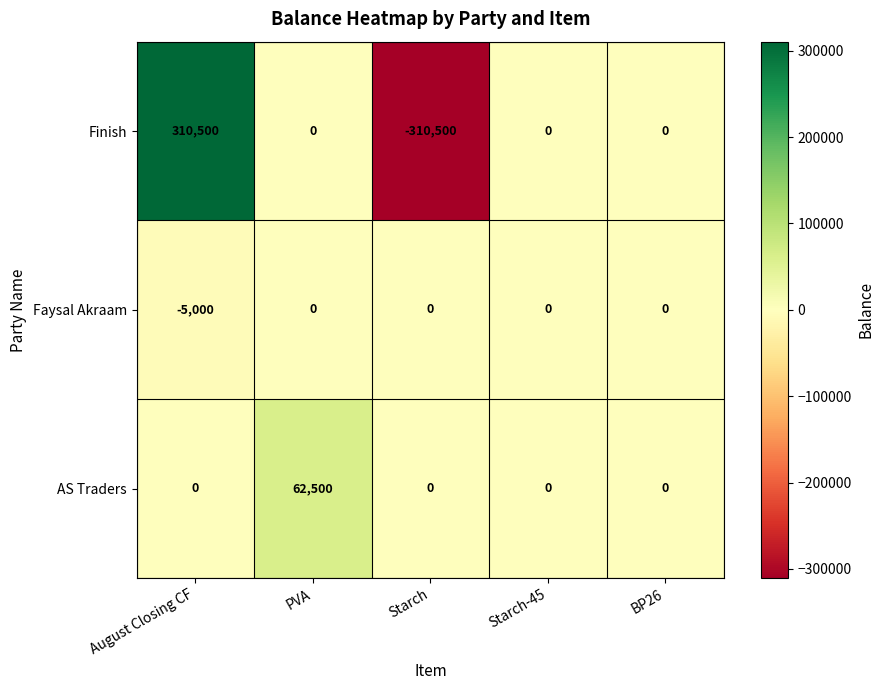

Reading left to right, extract all data points from this chart.

Finish: August Closing CF=310500	PVA=0	Starch=-310500	Starch-45=0	BP26=0
Faysal Akraam: August Closing CF=-5000	PVA=0	Starch=0	Starch-45=0	BP26=0
AS Traders: August Closing CF=0	PVA=62500	Starch=0	Starch-45=0	BP26=0